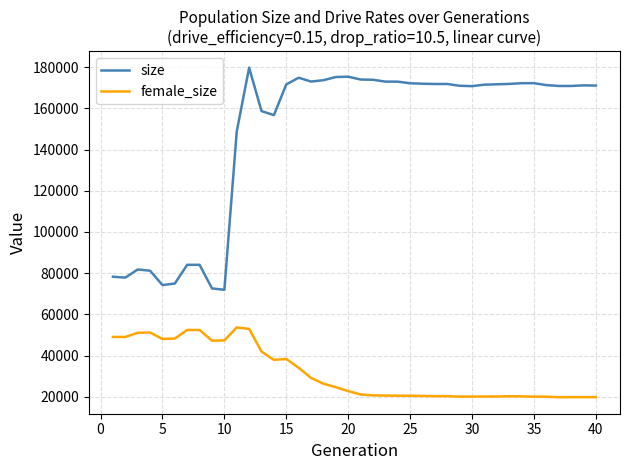

How many values in the size series are below 171458?

20